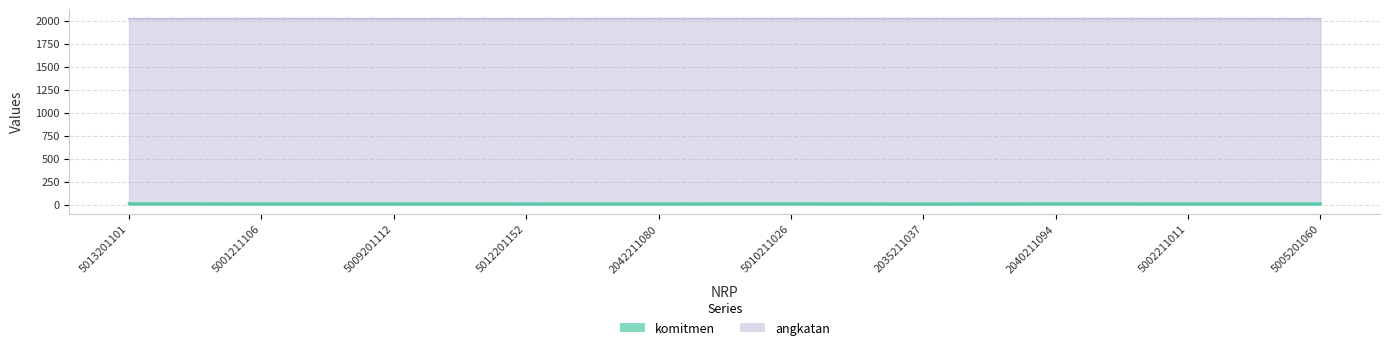

True or false: angkatan has more than 0 interior local peaks.

True